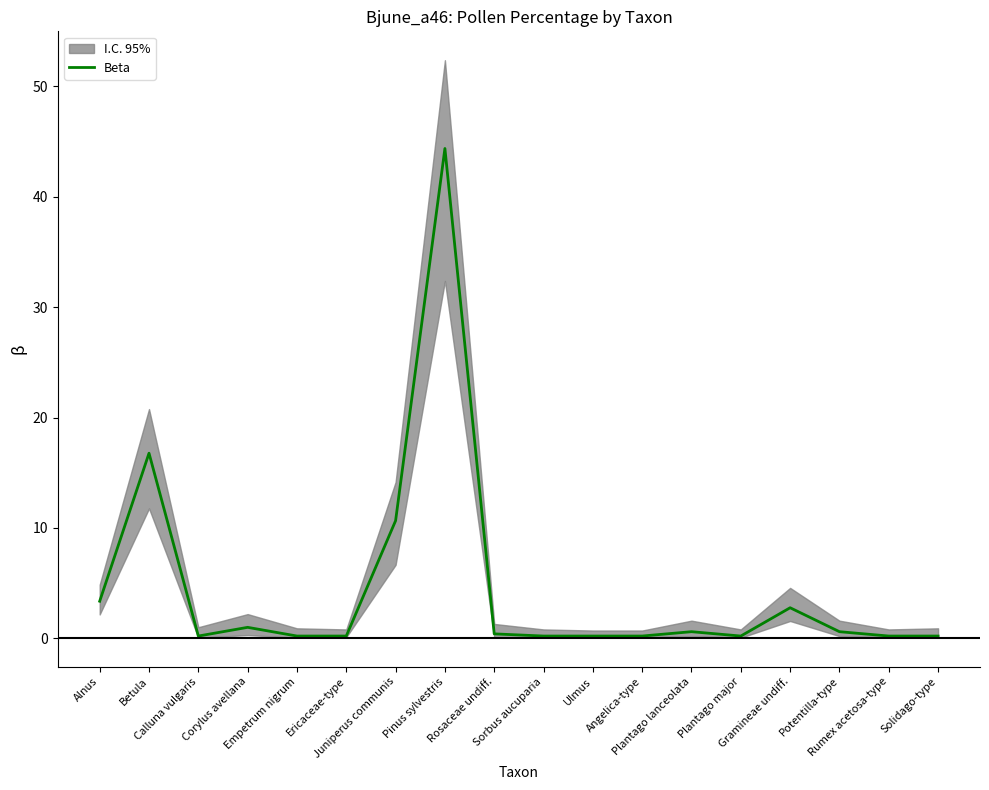

What is the difference between the values at Potentilla-type and Calluna vulgaris?

0.4